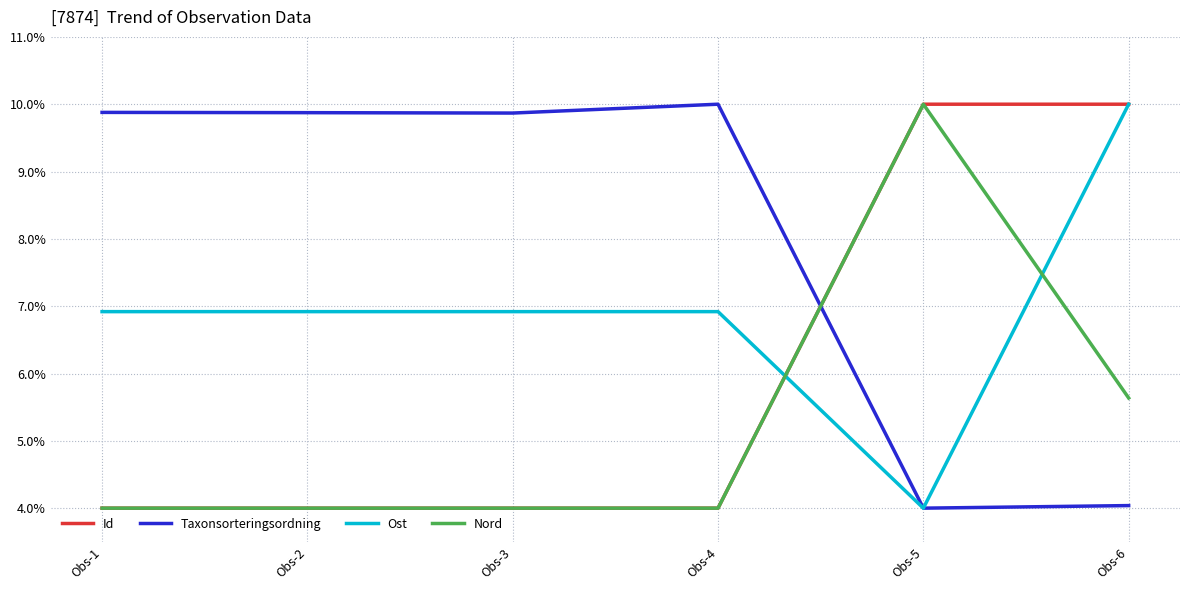

The Nord series shows 7.0 at Obs-1. True or false?

False